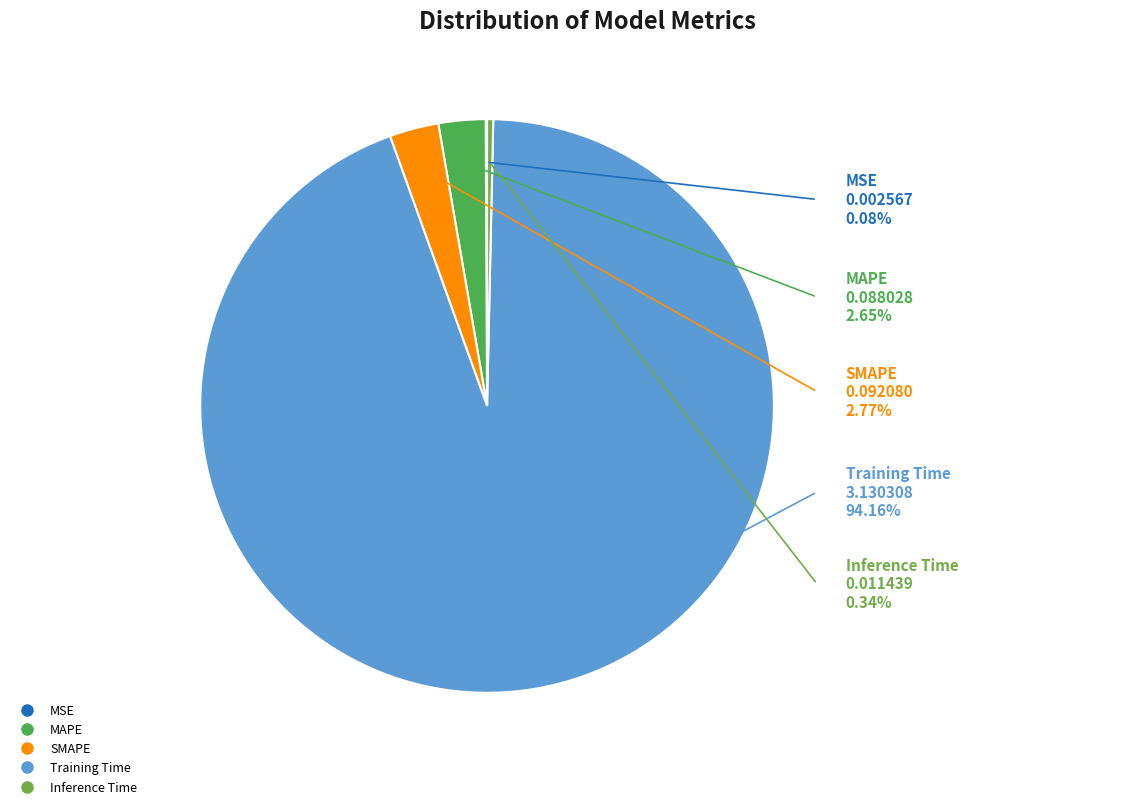

Which category accounts for the majority?

Training Time